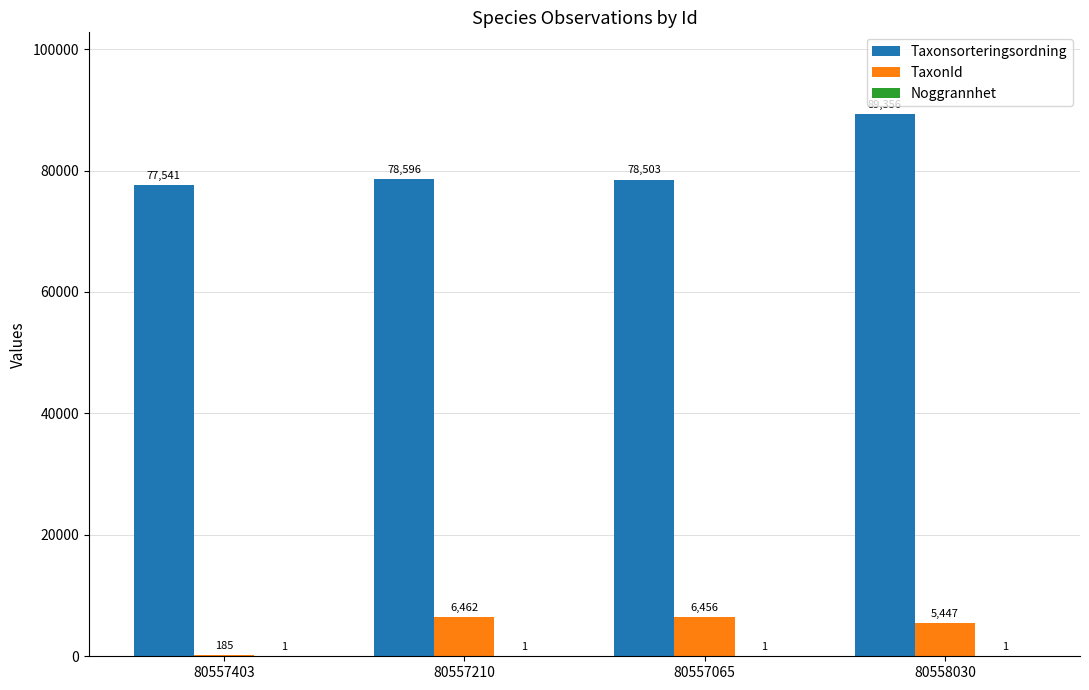

What is the sum of all Taxonsorteringsordning values?

323996